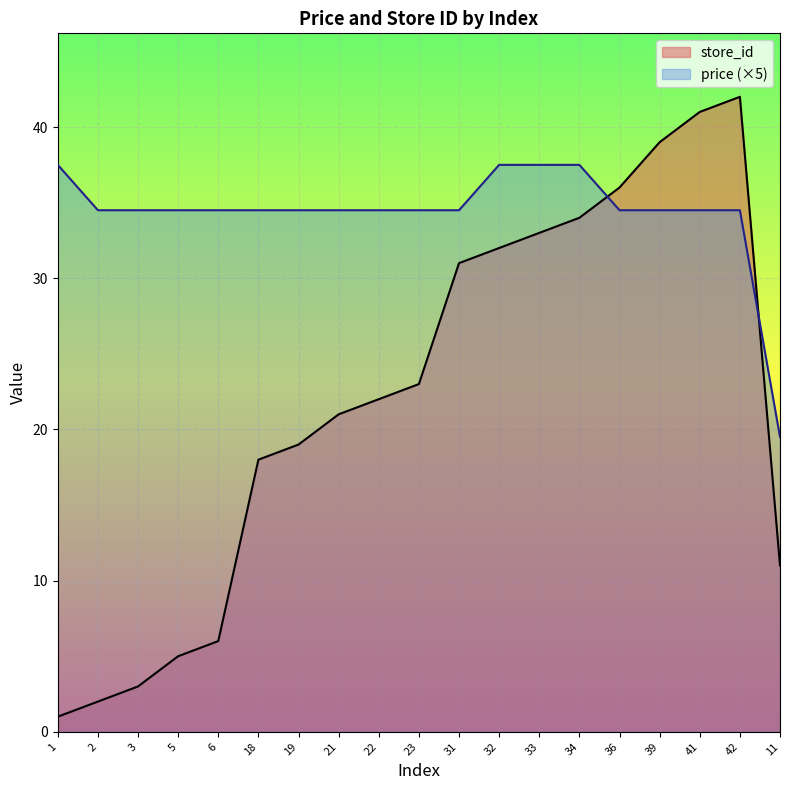

Where does the price series first go above 34?

1